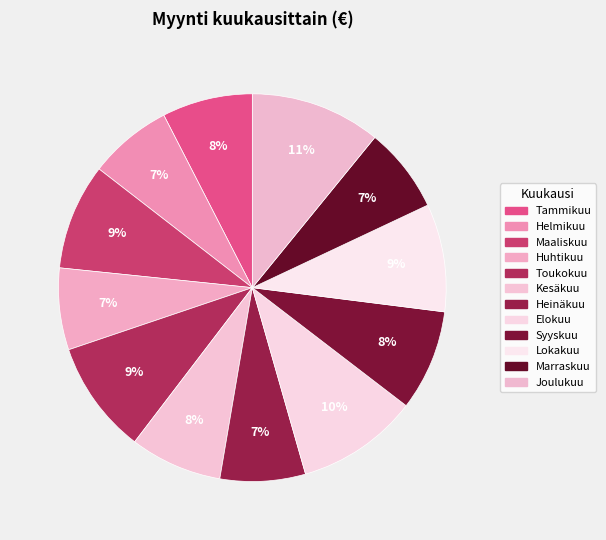

Which slice is the largest?

Joulukuu